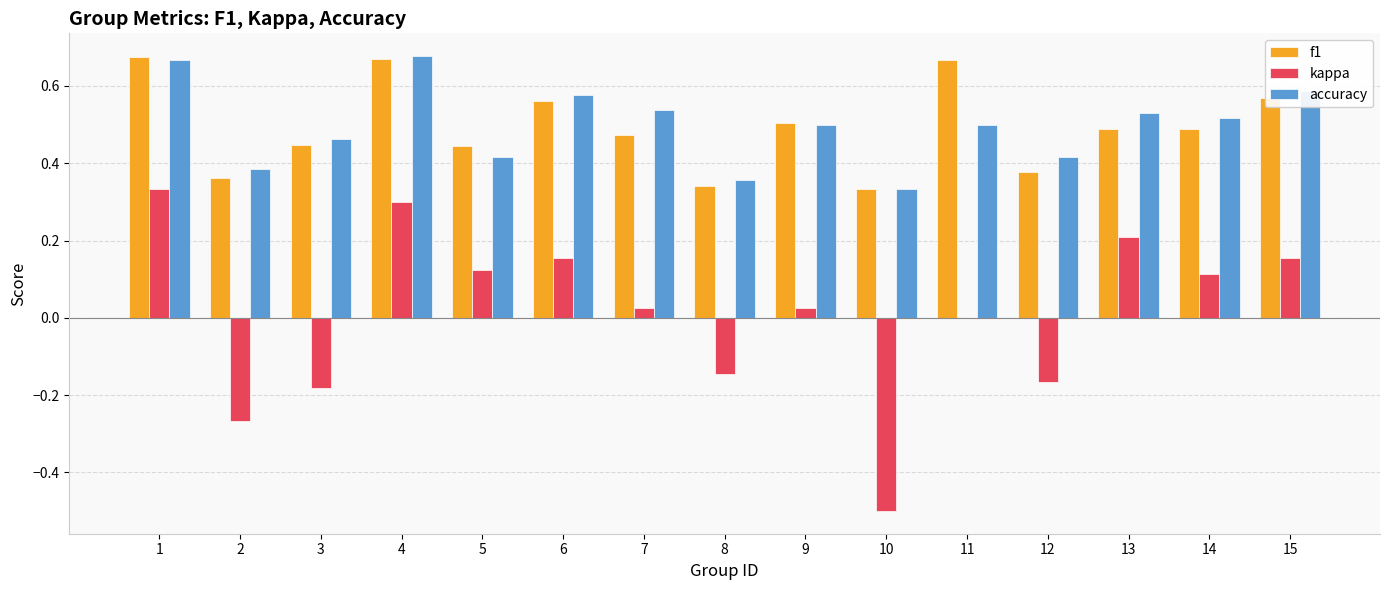

What are all the series names shown in the legend?

f1, kappa, accuracy